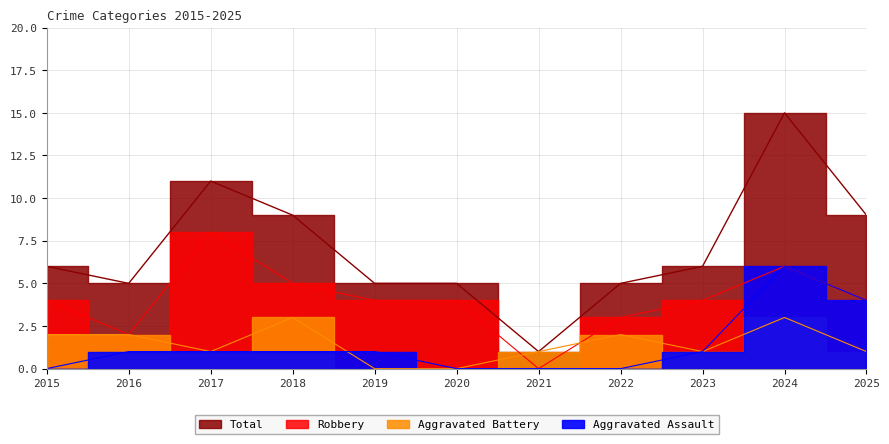

At which category does Robbery reach its first local valley?

2016